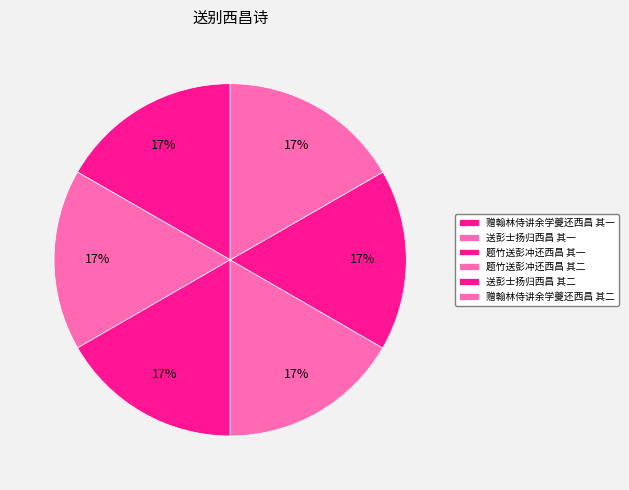

How many slices are in this pie chart?

6